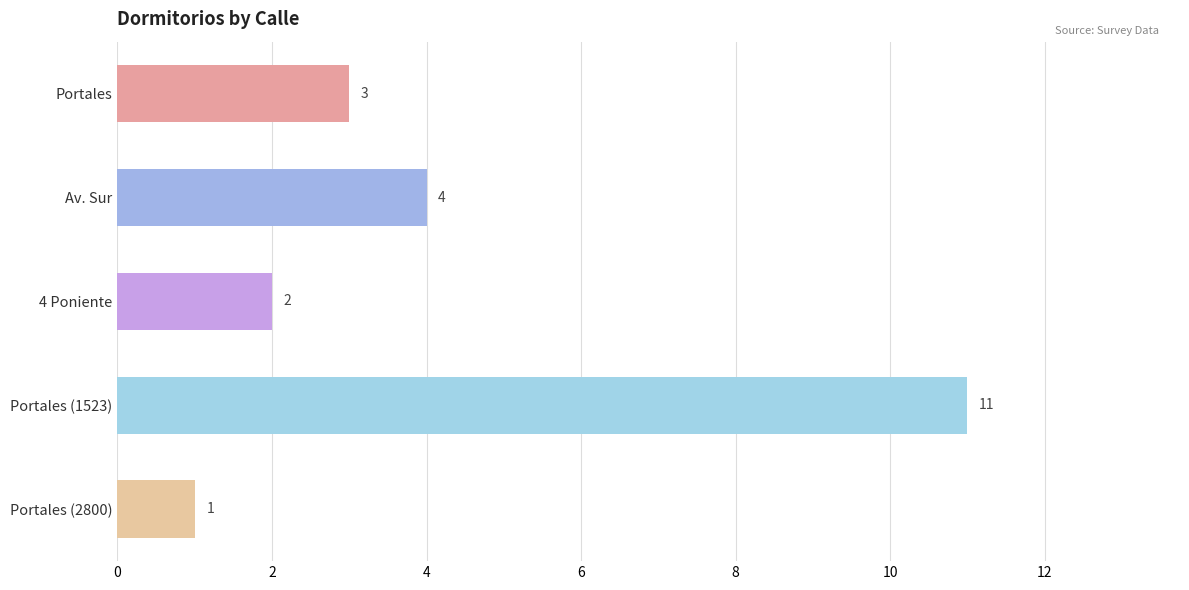

What is the sum of the values at Portales (1523) and 4 Poniente?

13